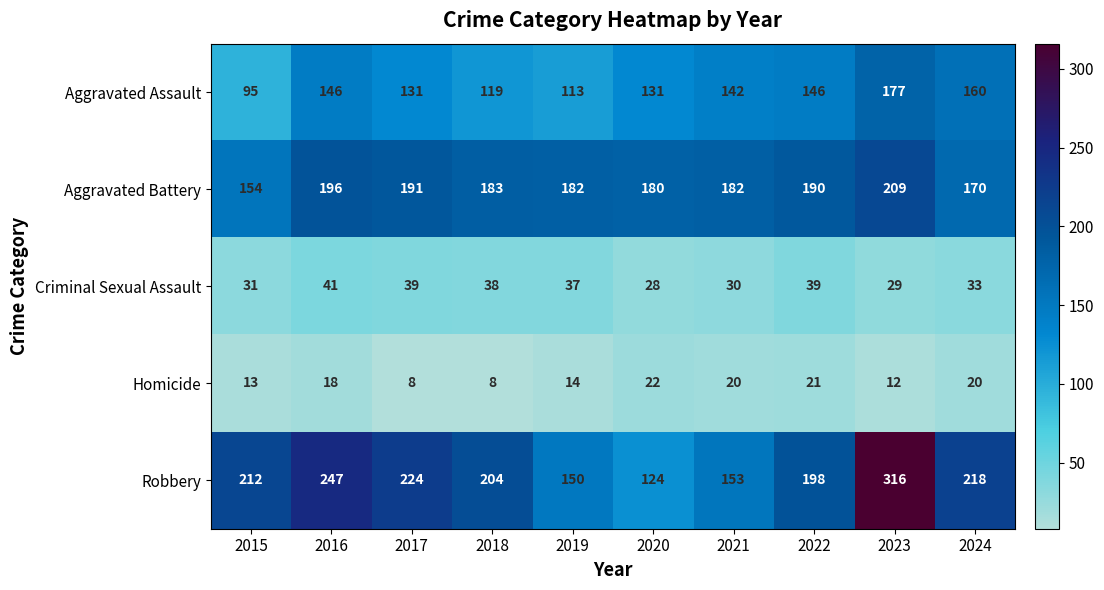

Is the value of Aggravated Assault at 2024 greater than the value of Aggravated Battery at 2020?

No